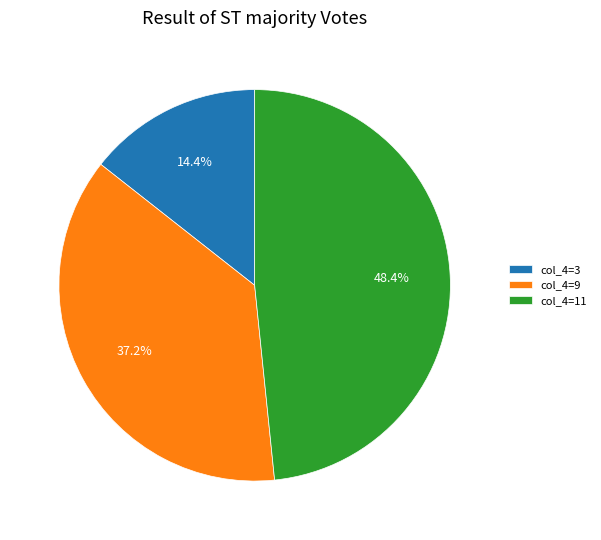

Which category has the biggest portion of the pie?

col_4=11